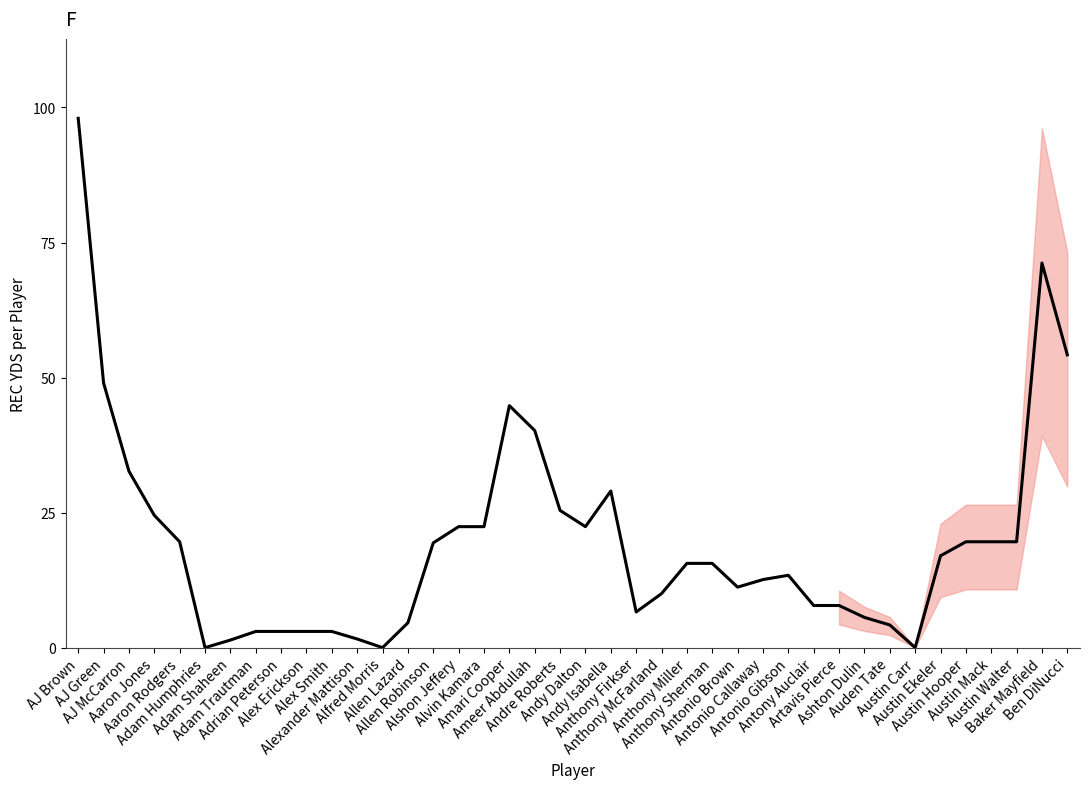

What is the greatest value displayed?

98.0